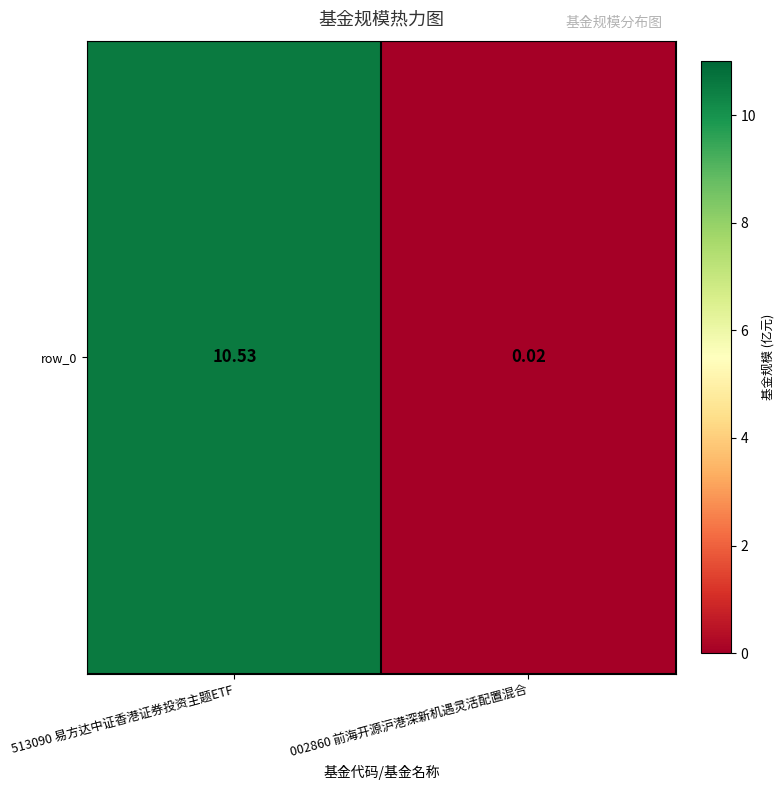

Rank the categories by value from lowest to highest.

002860 前海开源沪港深新机遇灵活配置混合, 513090 易方达中证香港证券投资主题ETF